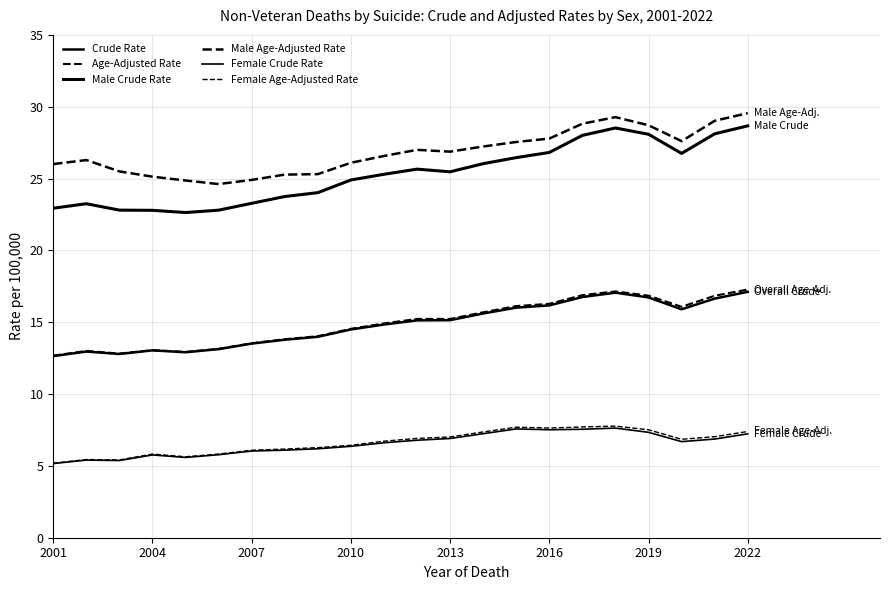

How many lines are shown in the chart?

6